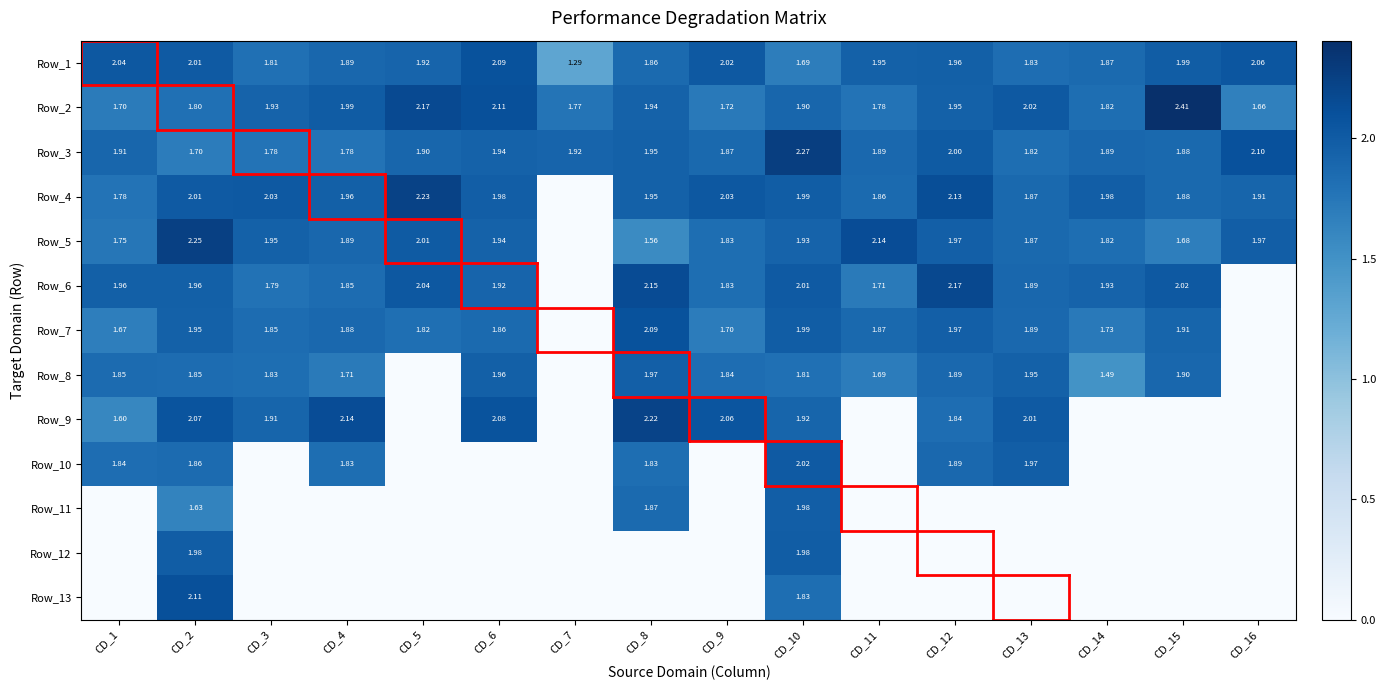

What is the greatest value displayed?

2.4